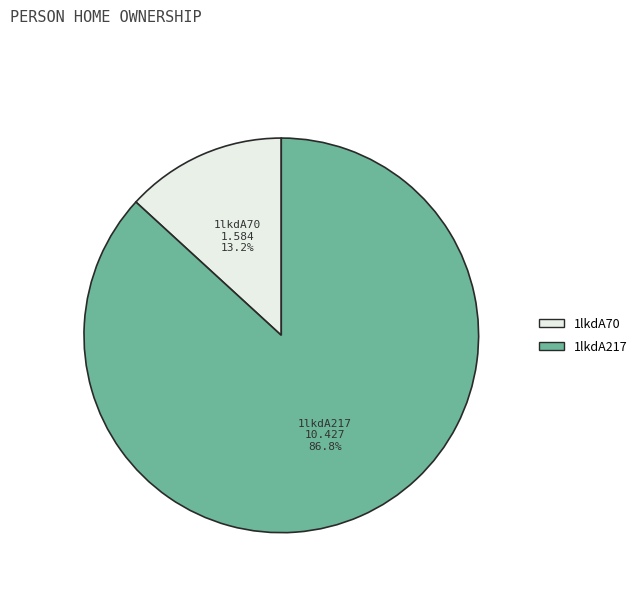

To the nearest percent, what is the difference between the 1lkdA217 and 1lkdA70 slice percentages?

74%